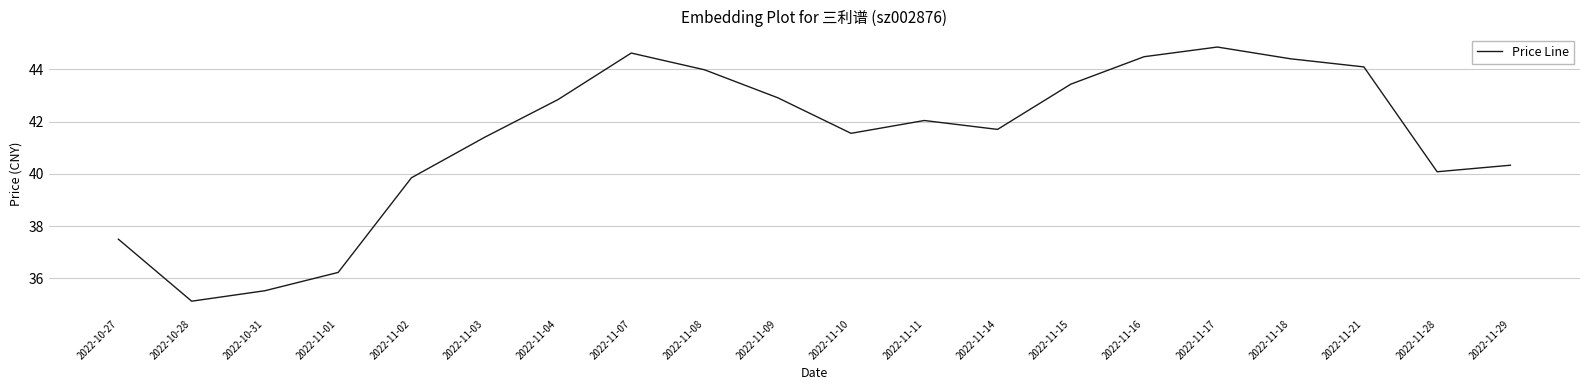

Does the chart have visible grid lines?

Yes